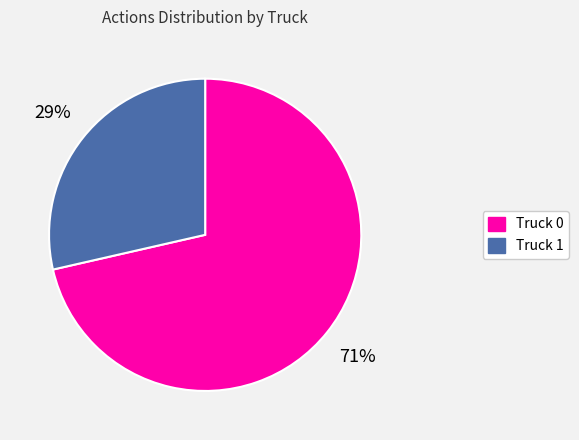

Do Truck 0 and Truck 1 together represent more than half of the pie?

Yes